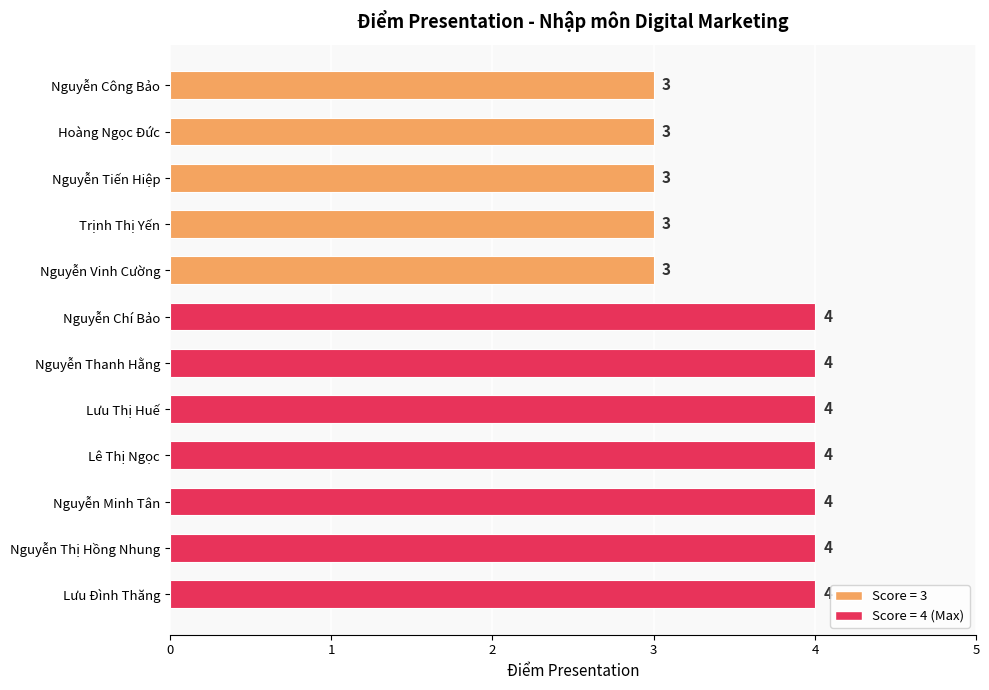

Reading bottom to top, list all the values displayed in this chart.

4	4	4	4	4	4	4	3	3	3	3	3